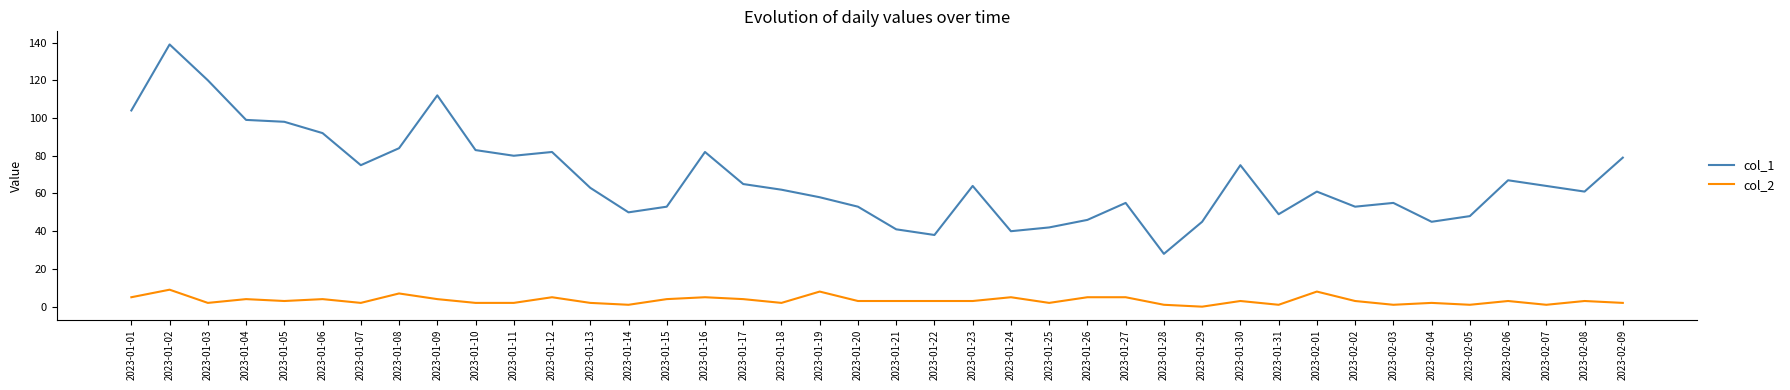

True or false: col_2 and col_1 cross at least once.

False